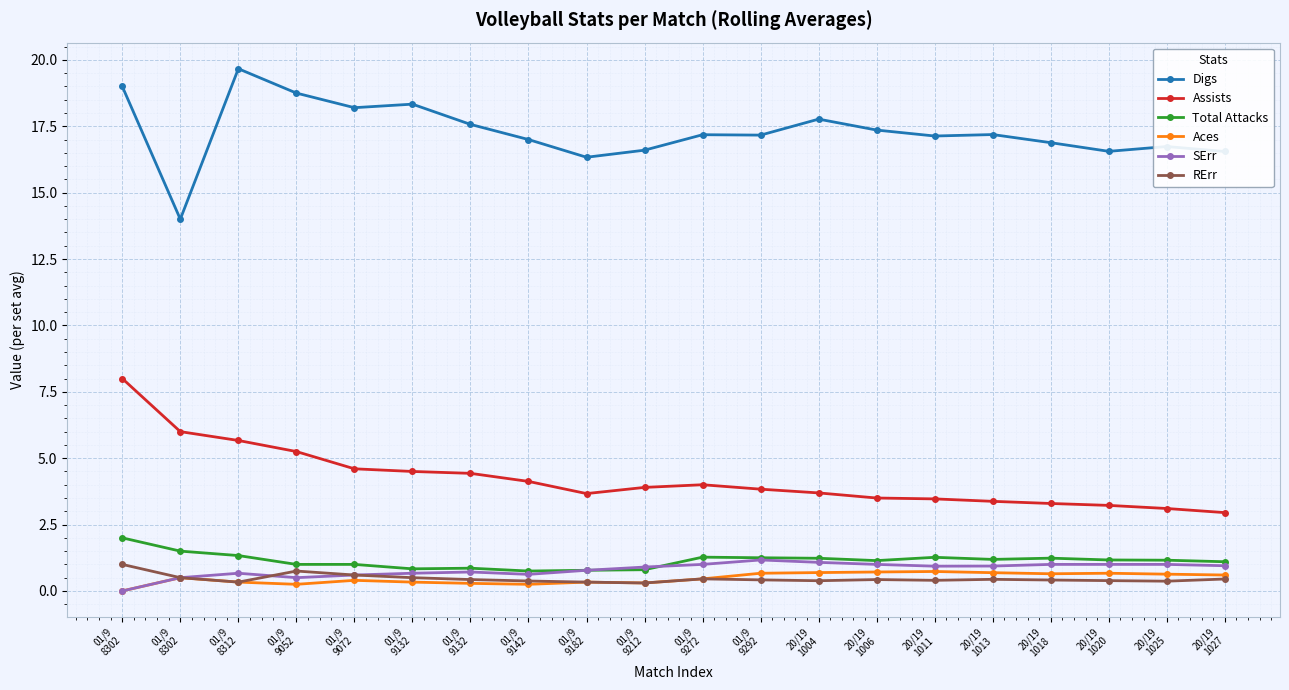

What is the label of the 9th point from the right?

01/9
9292